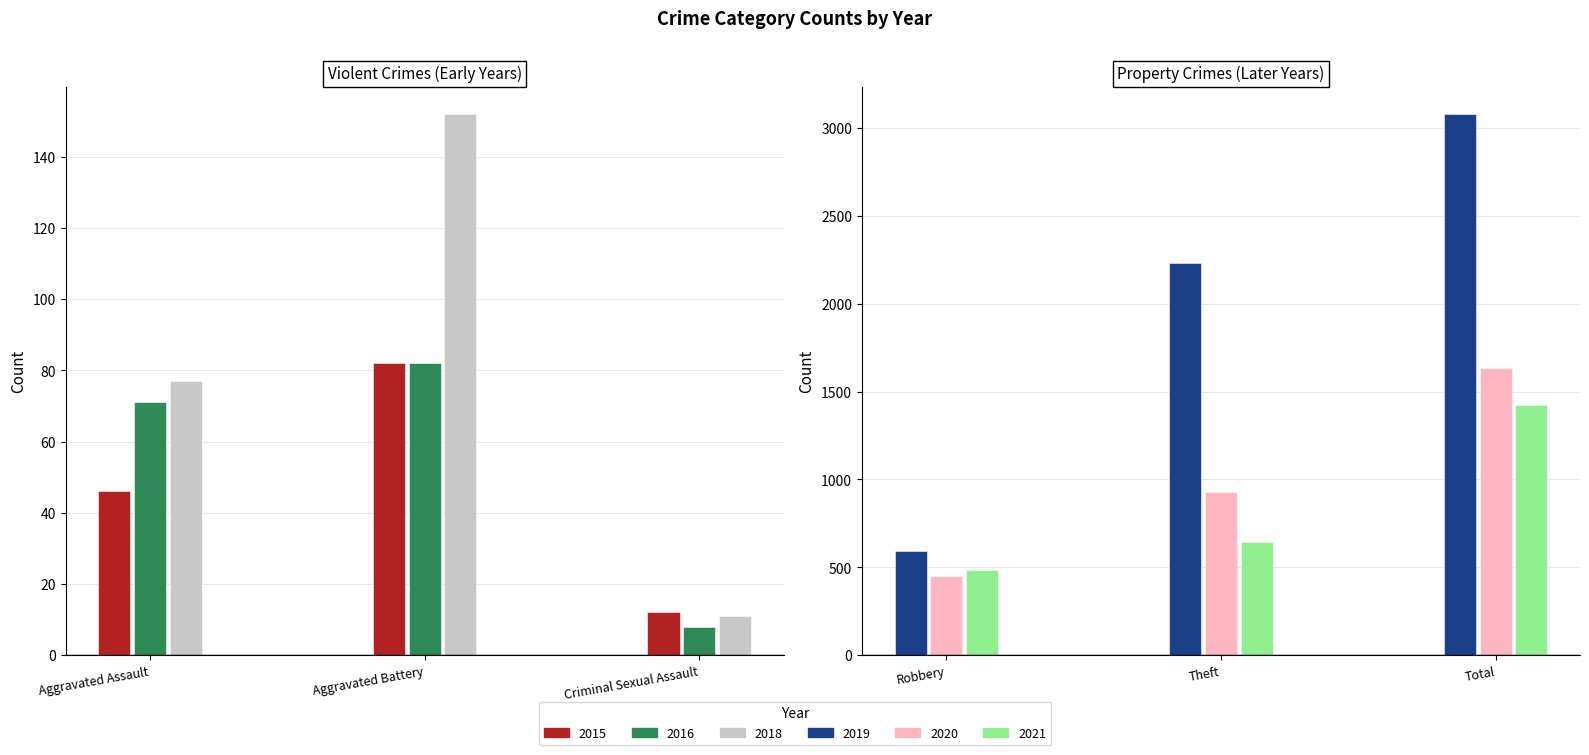

How many categories are shown in the chart?

6